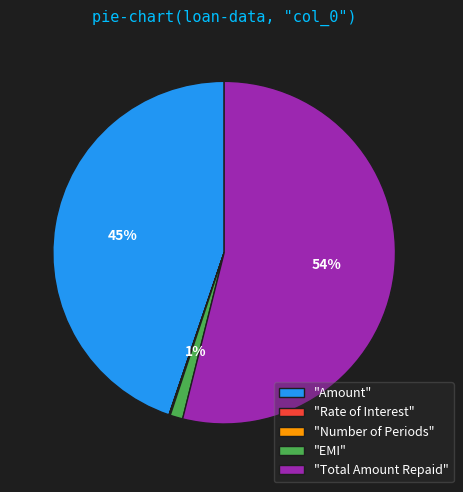

Is the sum of "EMI" and "Total Amount Repaid" greater than half?

Yes